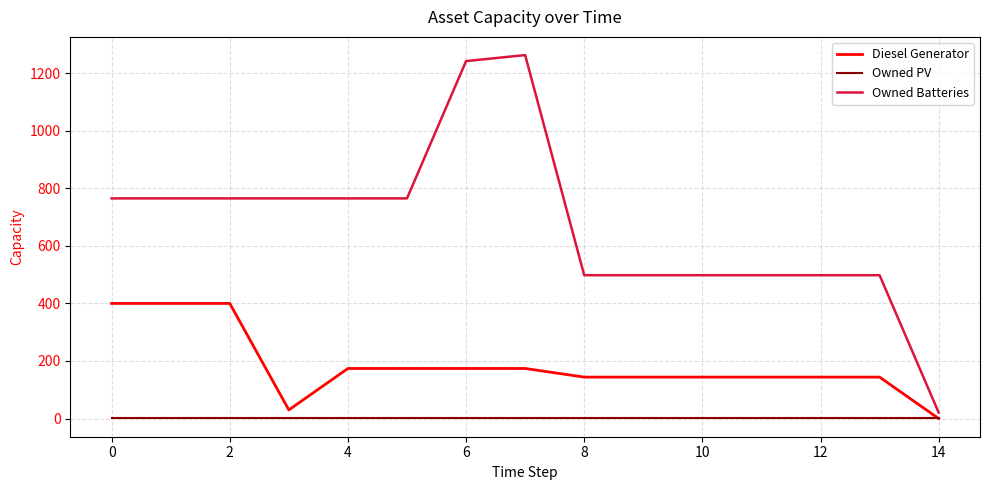

Rank the series by their average value, from highest to lowest.

Owned Batteries, Diesel Generator, Owned PV